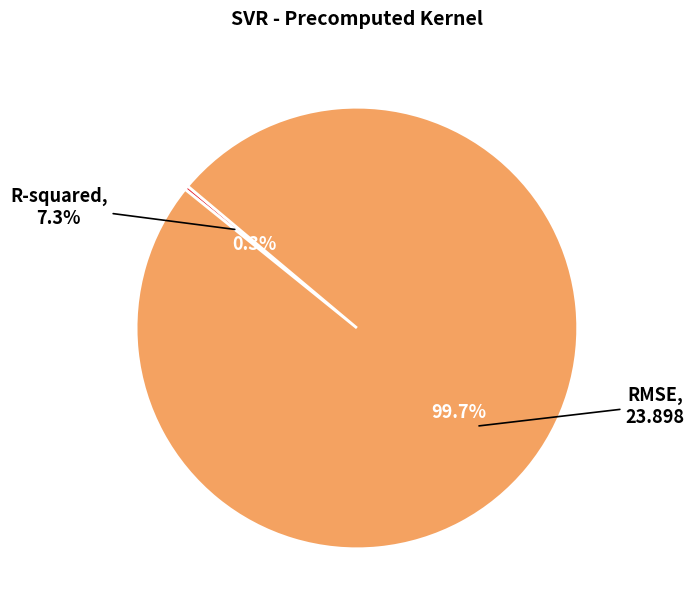

Does RMSE account for over 50% of the chart?

Yes